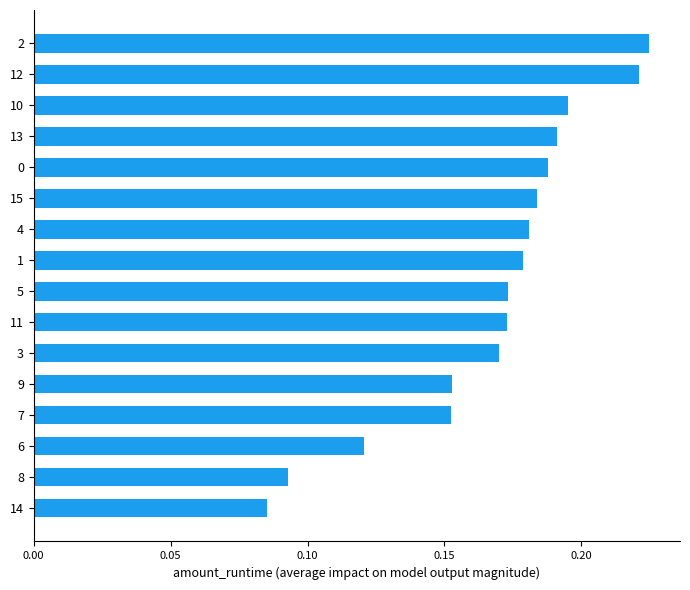

Which has a higher value, 11 or 8?

11